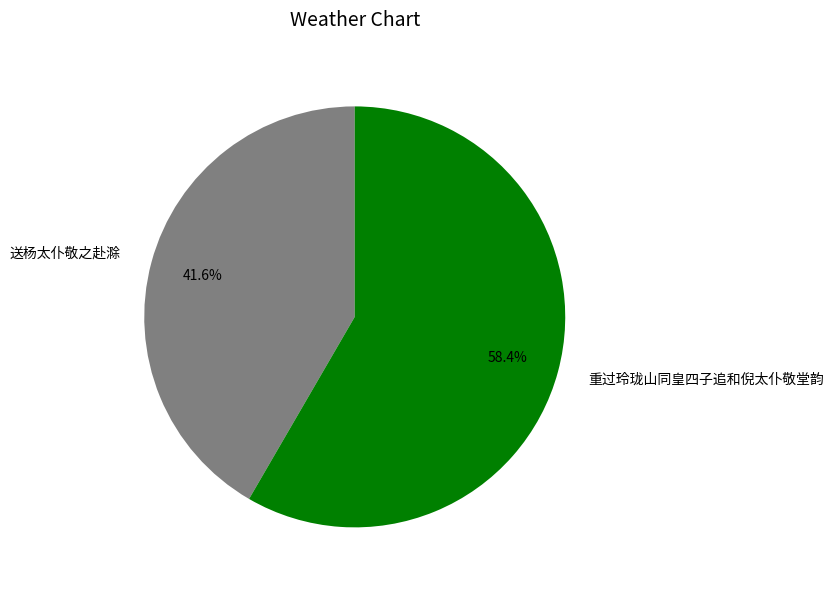

Rank the categories by value from highest to lowest.

重过玲珑山同皇四子追和倪太仆敬堂韵, 送杨太仆敬之赴滁